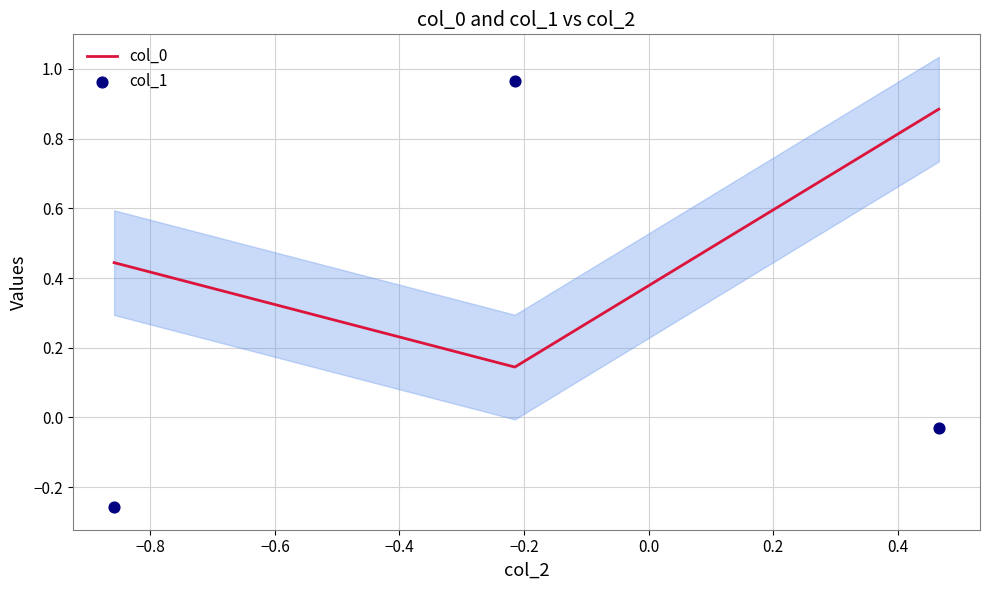

Count the col_0 values in the range 0 to 1.

3